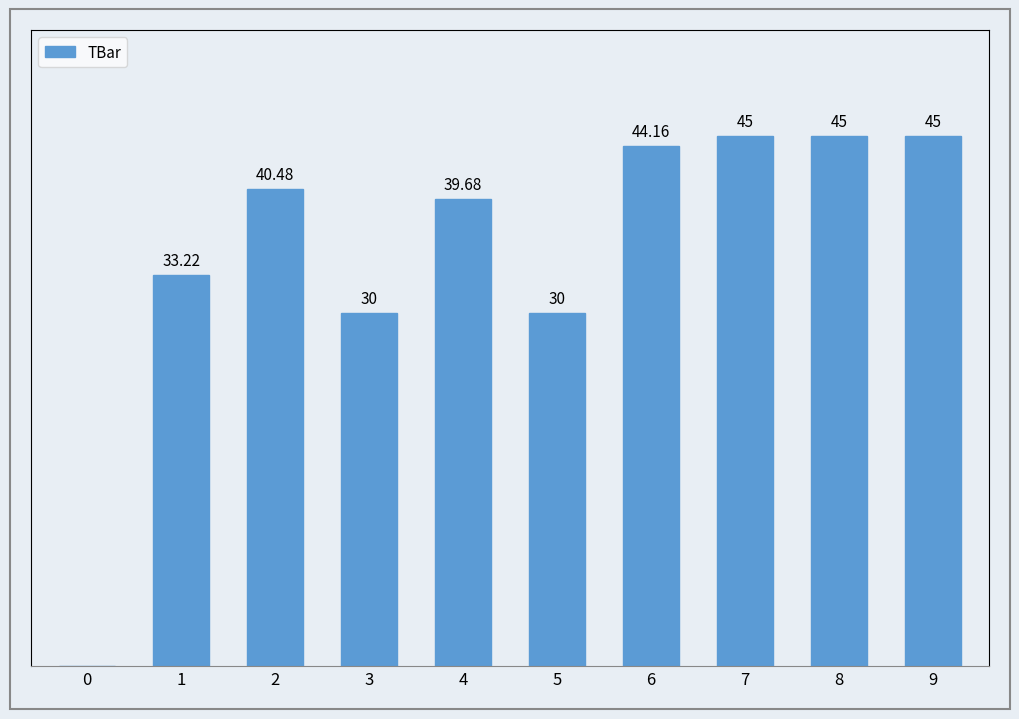

Are the bars horizontal?

No